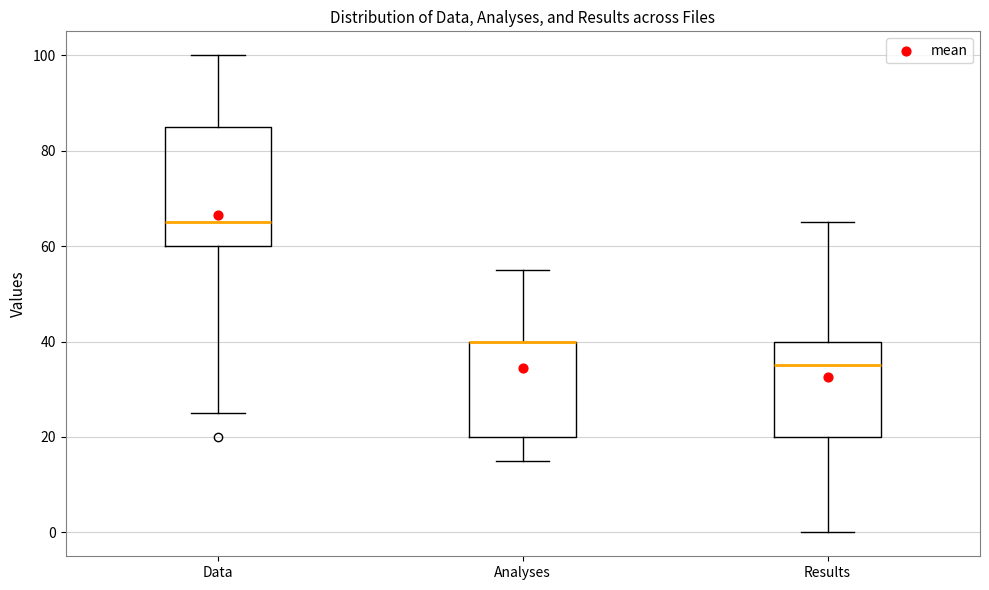

Which box is the tallest, from its lower edge to its upper edge?

Data